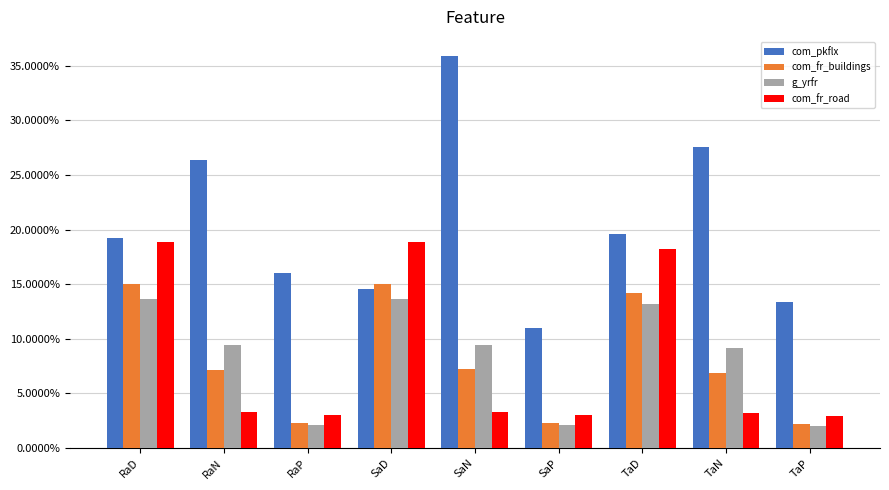

What position from the right is SaN?

5